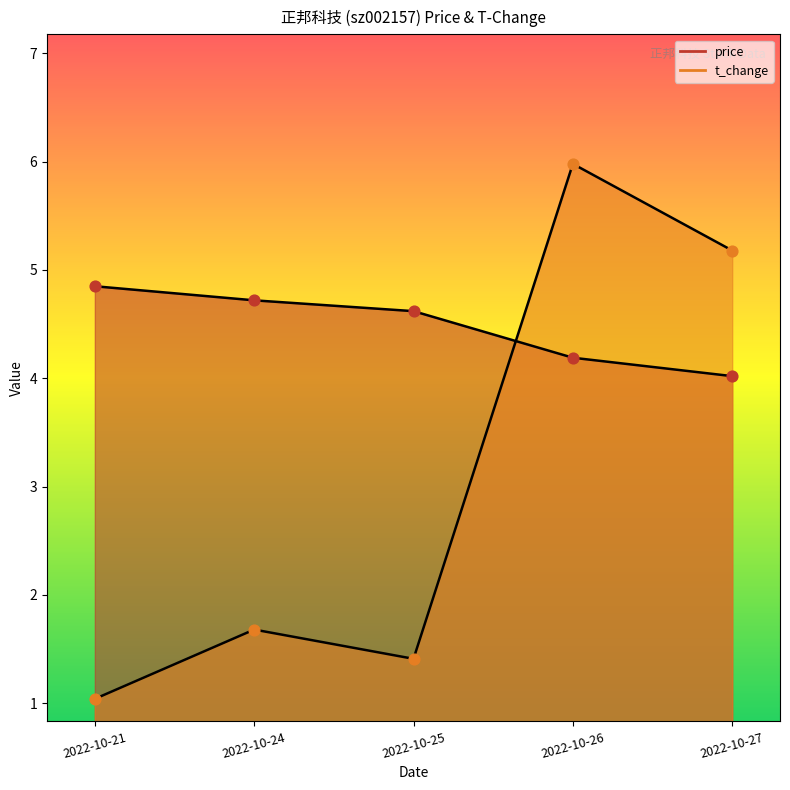

Which series reaches the maximum Y coordinate?

t_change